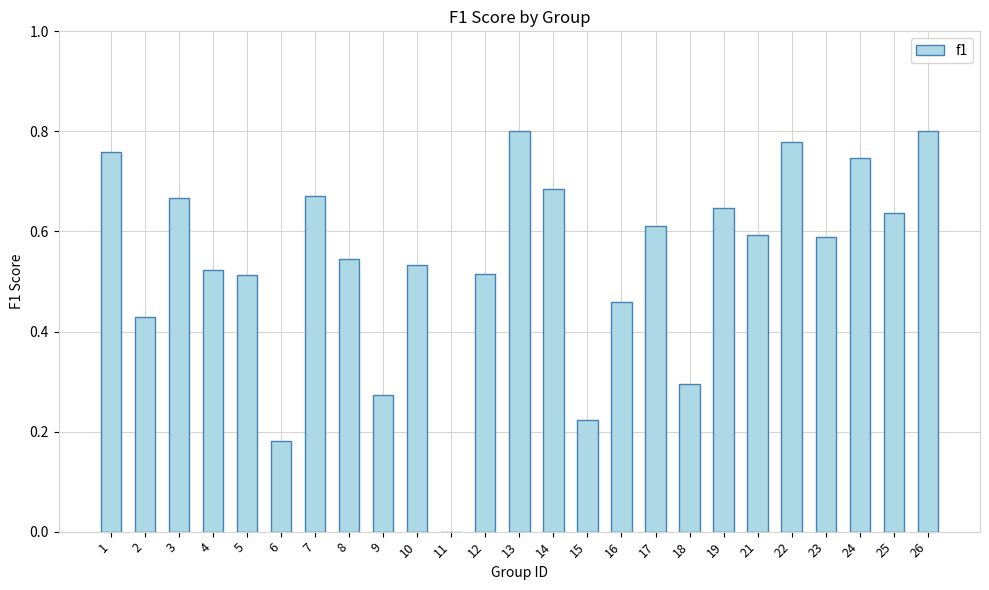

At which label is the value closest to 0?

11